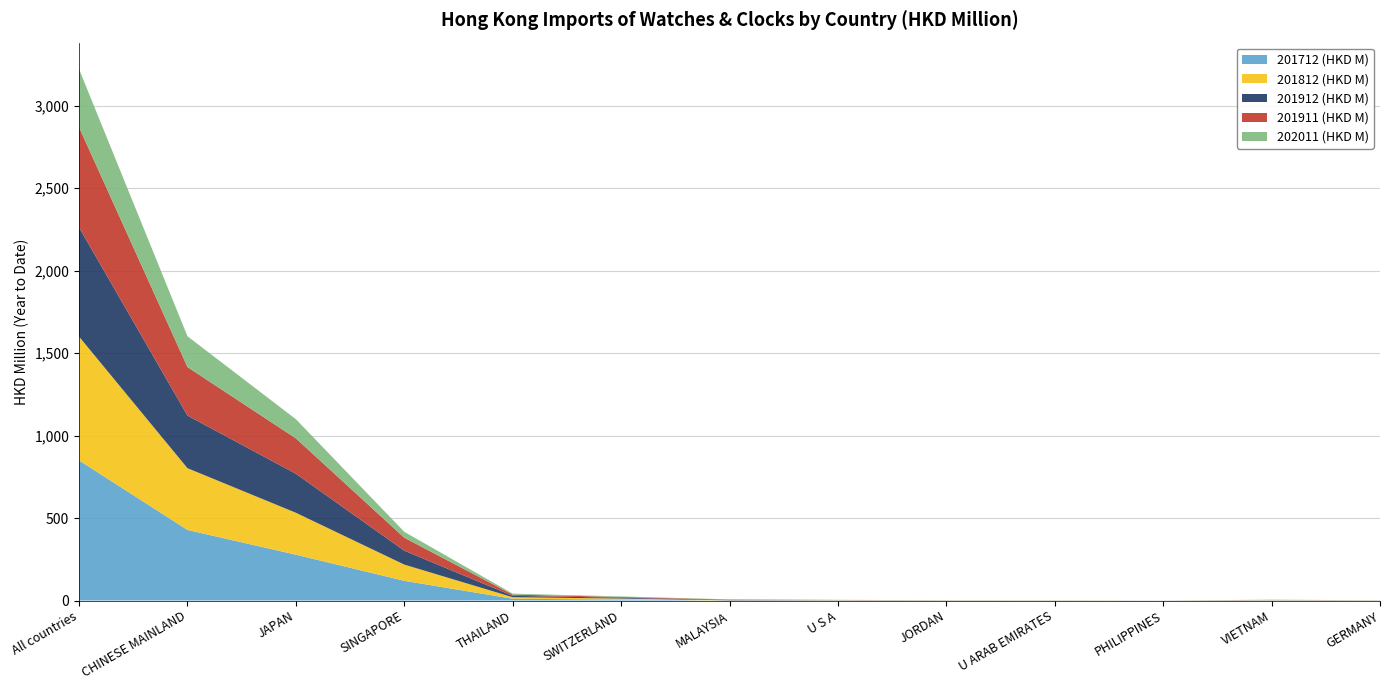

Reading right to left, transcribe all the data shown in this chart.

201712 (HKD M): 0.6	1.3	0.1	0.4	0.2	1.1	0.1	5.7	10.8	119.5	277.9	427.8	849.4
201812 (HKD M): 0.7	1.1	0.1	0.6	0.4	1.0	1.0	6.1	9.3	98.3	254.2	374.4	750.5
201912 (HKD M): 0.3	0.9	0.2	0.3	0.6	0.8	2.3	5.1	8.3	84.3	236.3	318.9	661.6
201911 (HKD M): 0.3	0.9	0.2	0.3	0.6	0.7	2.1	4.7	7.7	78.6	214.6	294.1	607.5
202011 (HKD M): 0.2	0.3	0.3	0.3	0.3	0.5	1.6	3.0	5.6	35.8	116.2	186.8	352.2